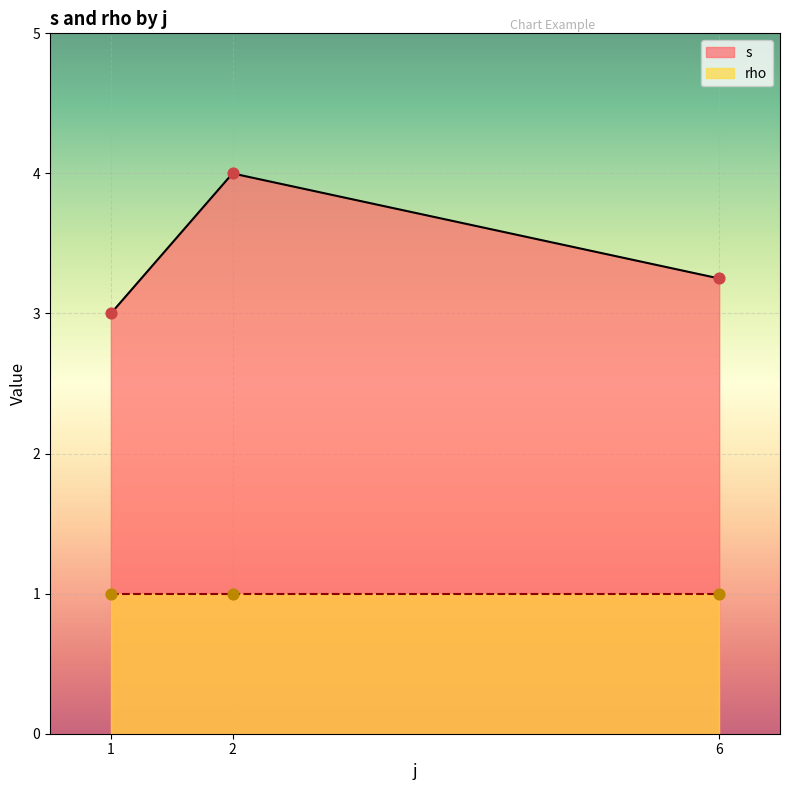

Which series has the largest total across all categories?

s